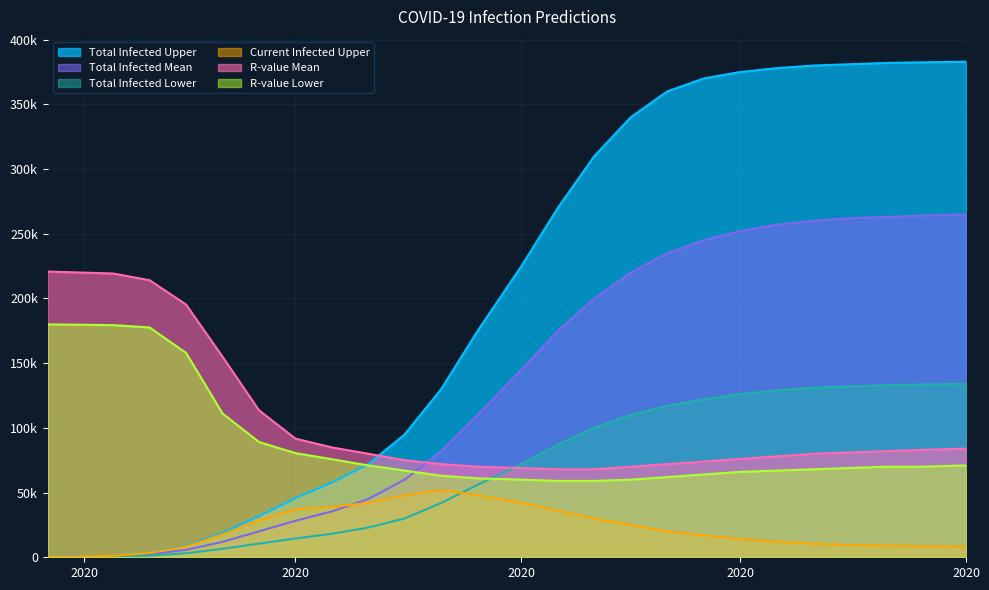

How many series are shown in this chart?

6